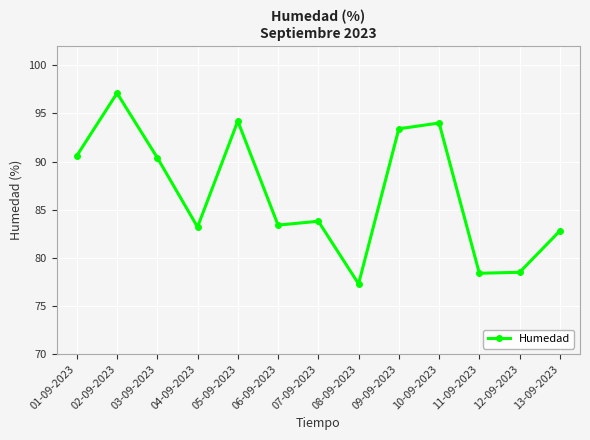

How many lines are shown in the chart?

1